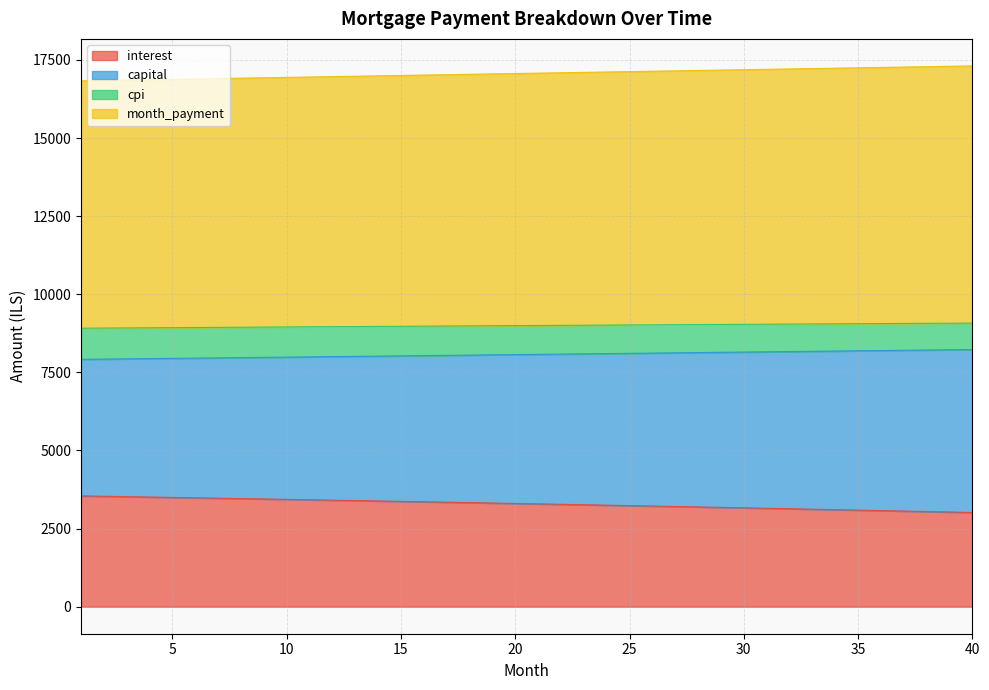

What is the lowest value of the interest series?

3014.3